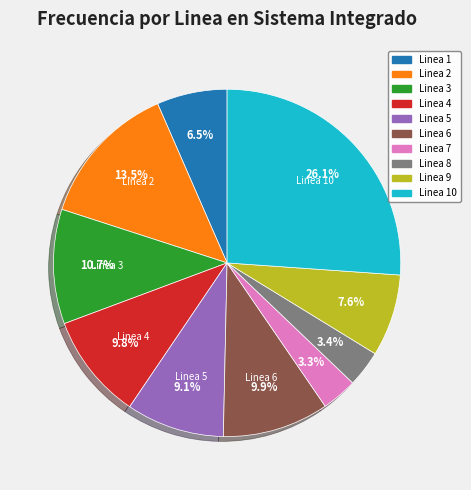

Is there any slice that represents more than half of the pie?

No